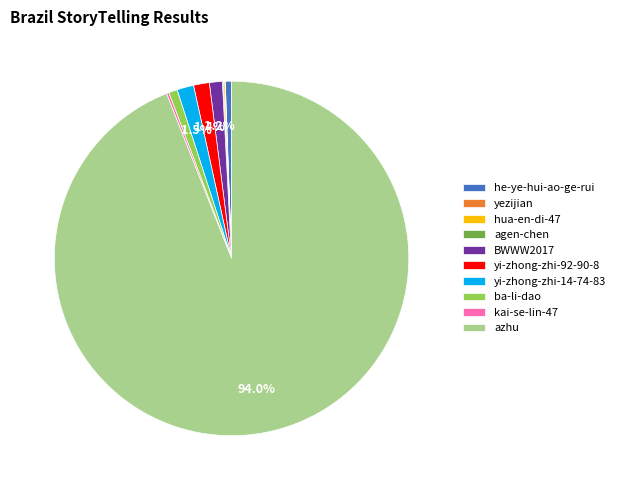

To the nearest percent, what is the difference between the largest and smallest slice percentages?

94%